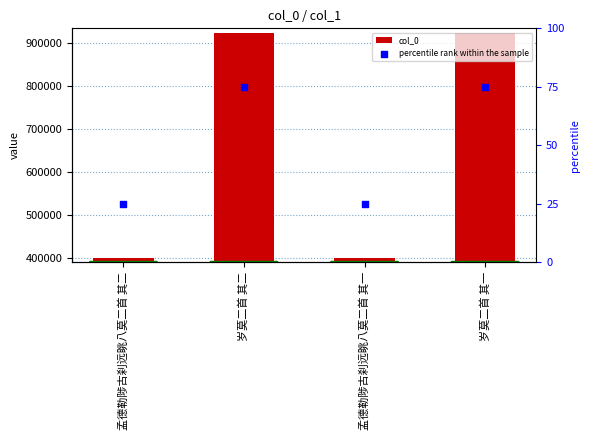

At how many categories does at least one series exceed 543401?

2